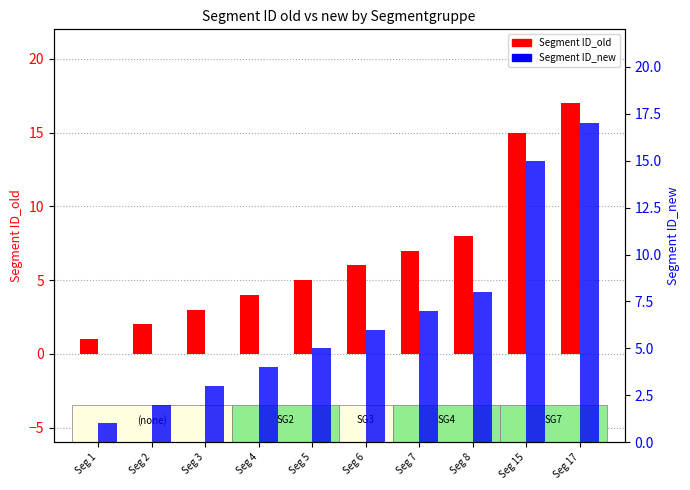

What is the sum of the Segment ID_new values at Seg 4 and Seg 17?

21